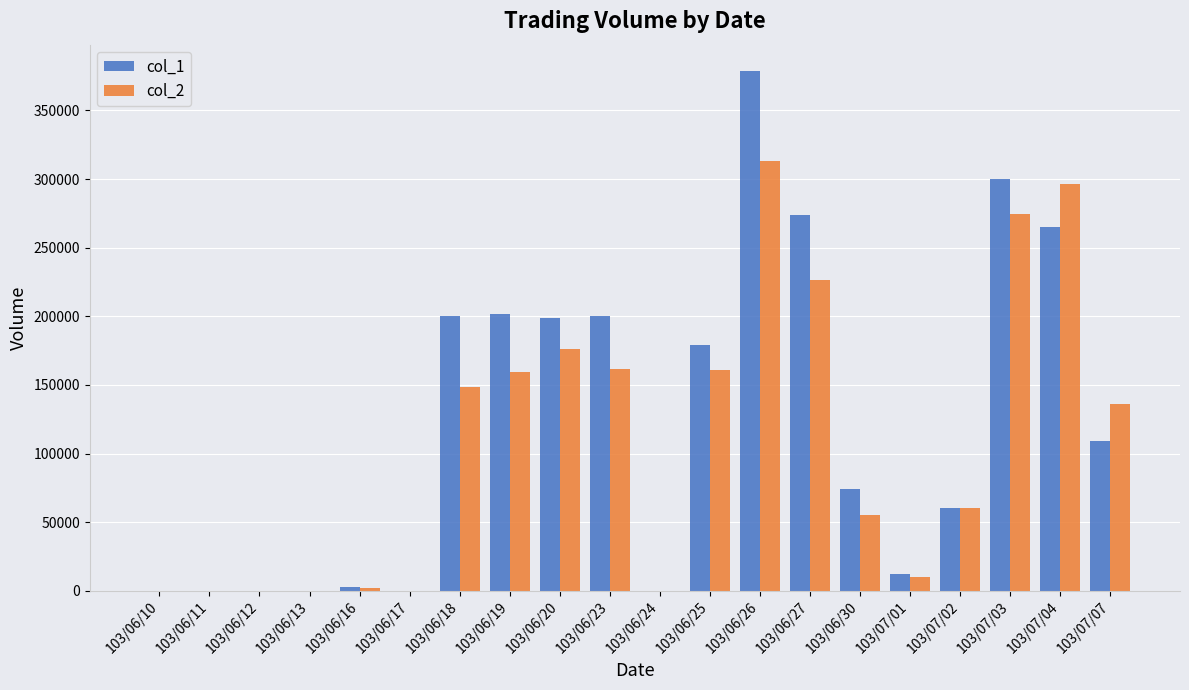

The value of col_1 at 103/06/13 is 147830. True or false?

False